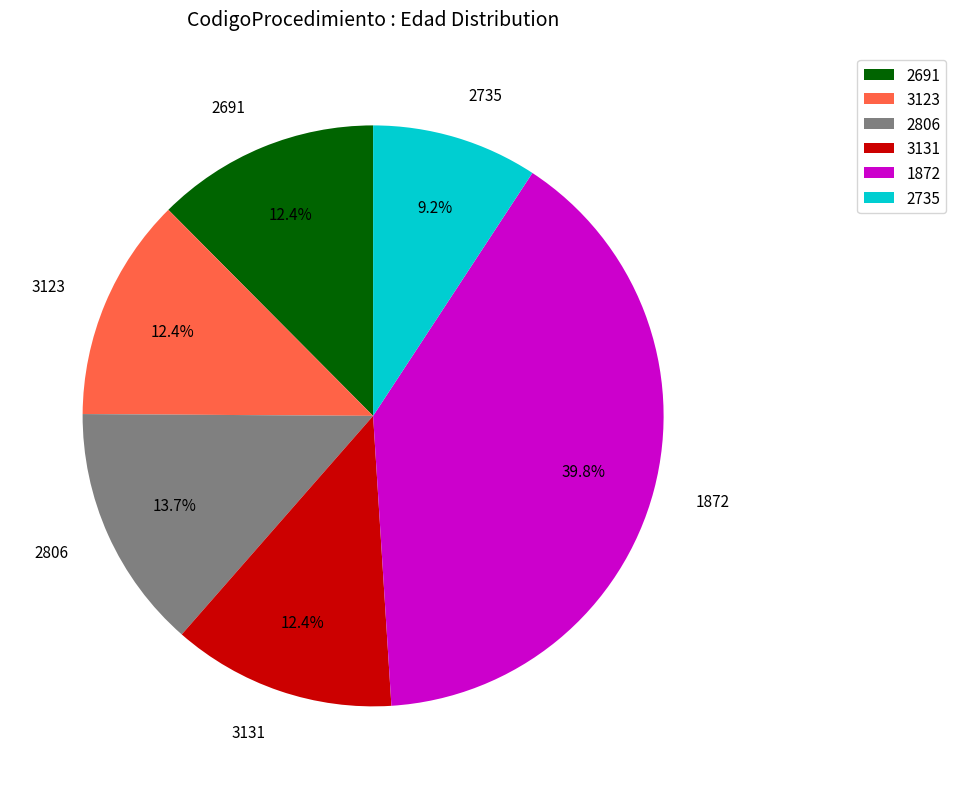

True or false: 1872 accounts for 31% of the total.

False